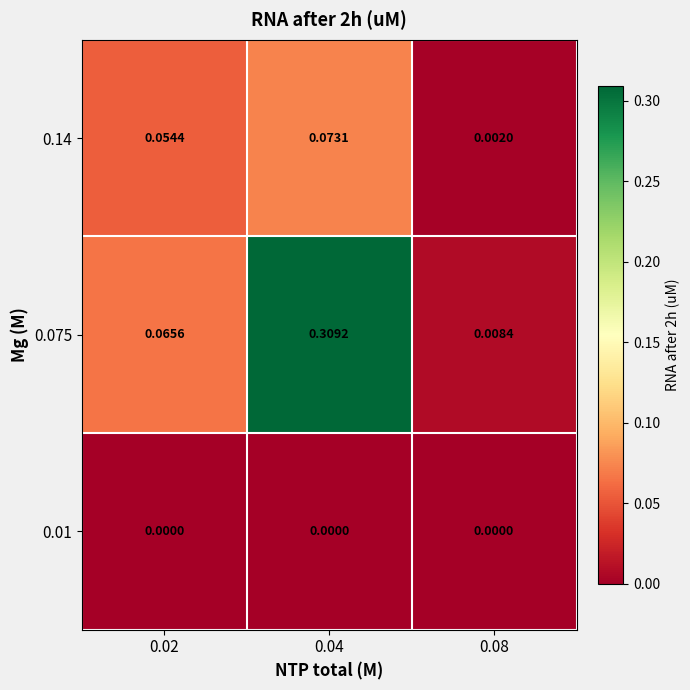

Is the value of 0.075 at 0.04 greater than the value of 0.14 at 0.04?

Yes